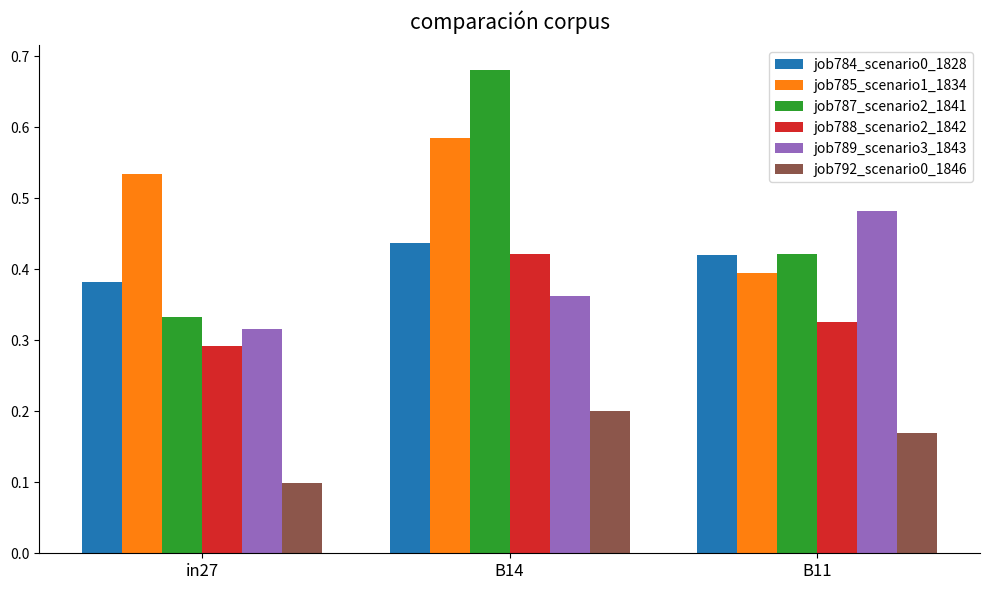

At which label is job792_scenario0_1846 closest to 0?

in27